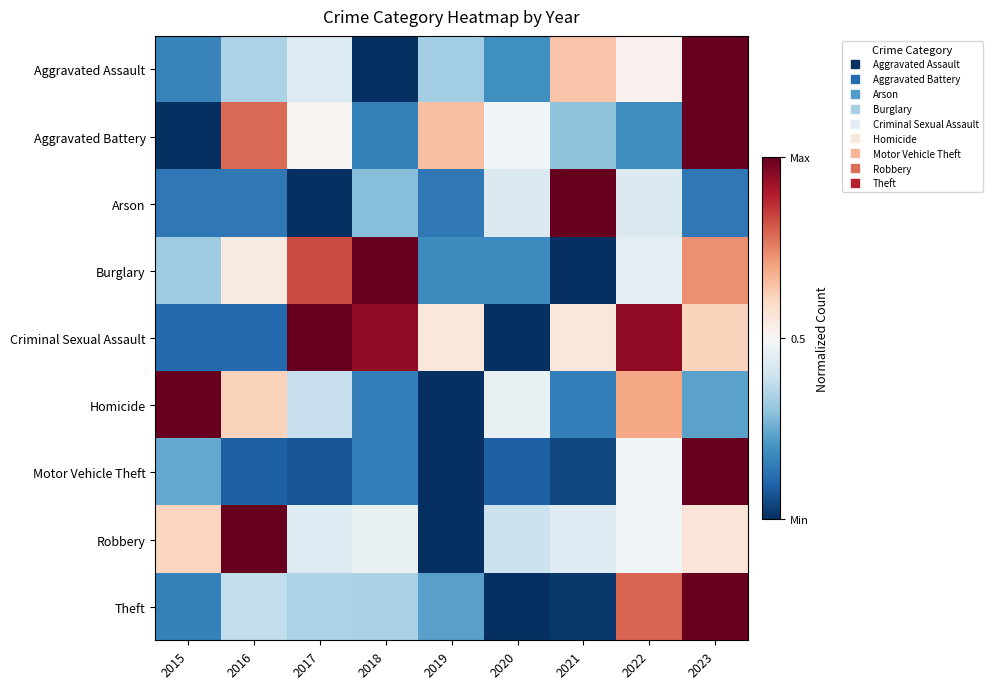

What is the maximum value shown in the chart?

1.0